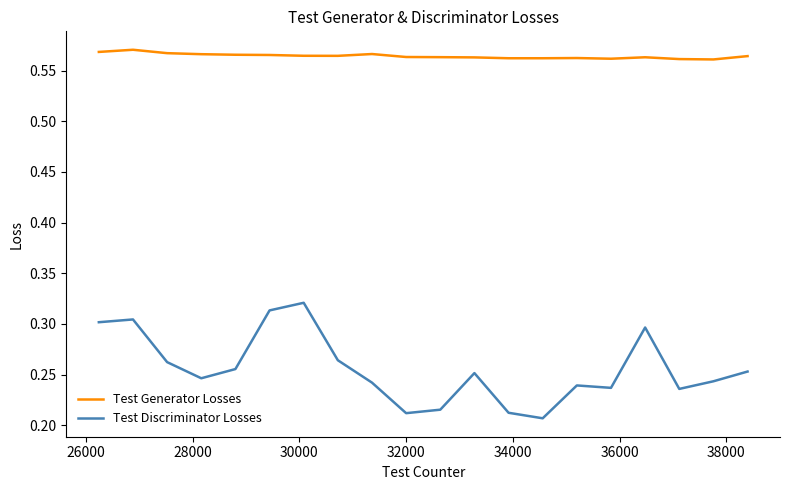

List the series in order of their overall mean, lowest first.

Test Discriminator Losses, Test Generator Losses